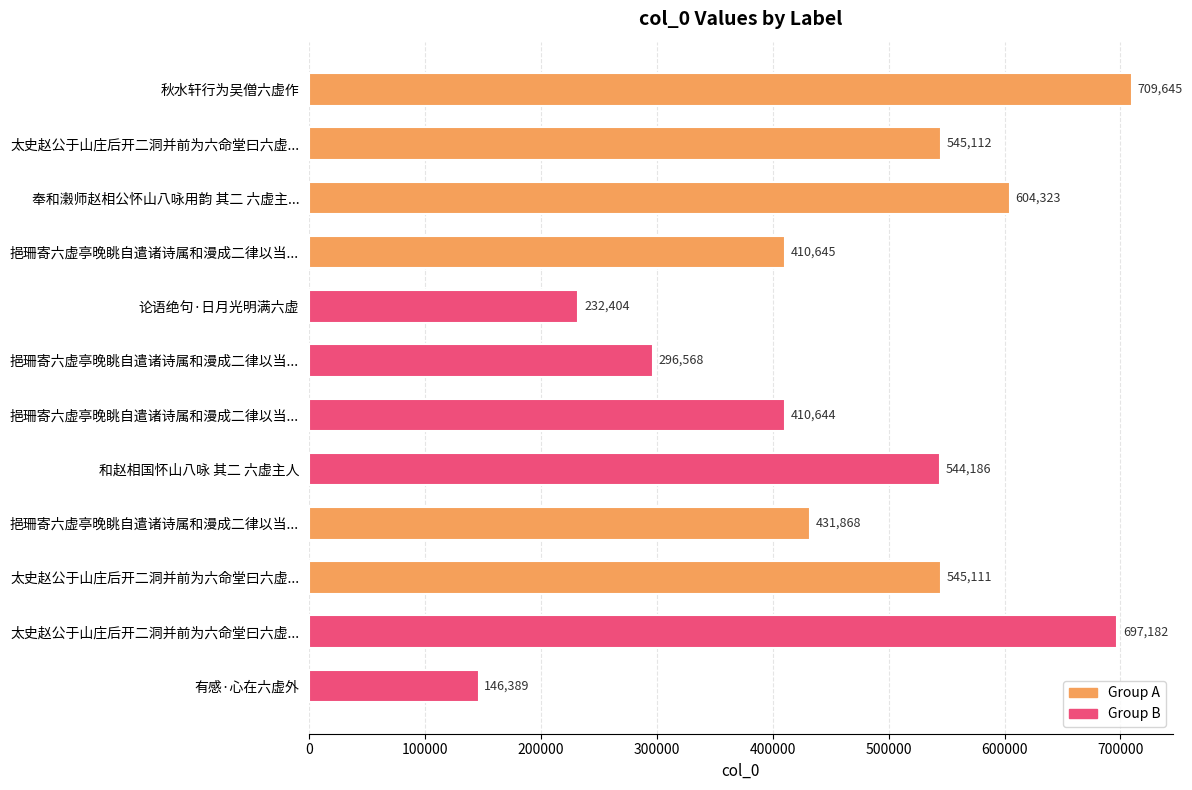

How many categories are shown in the chart?

12